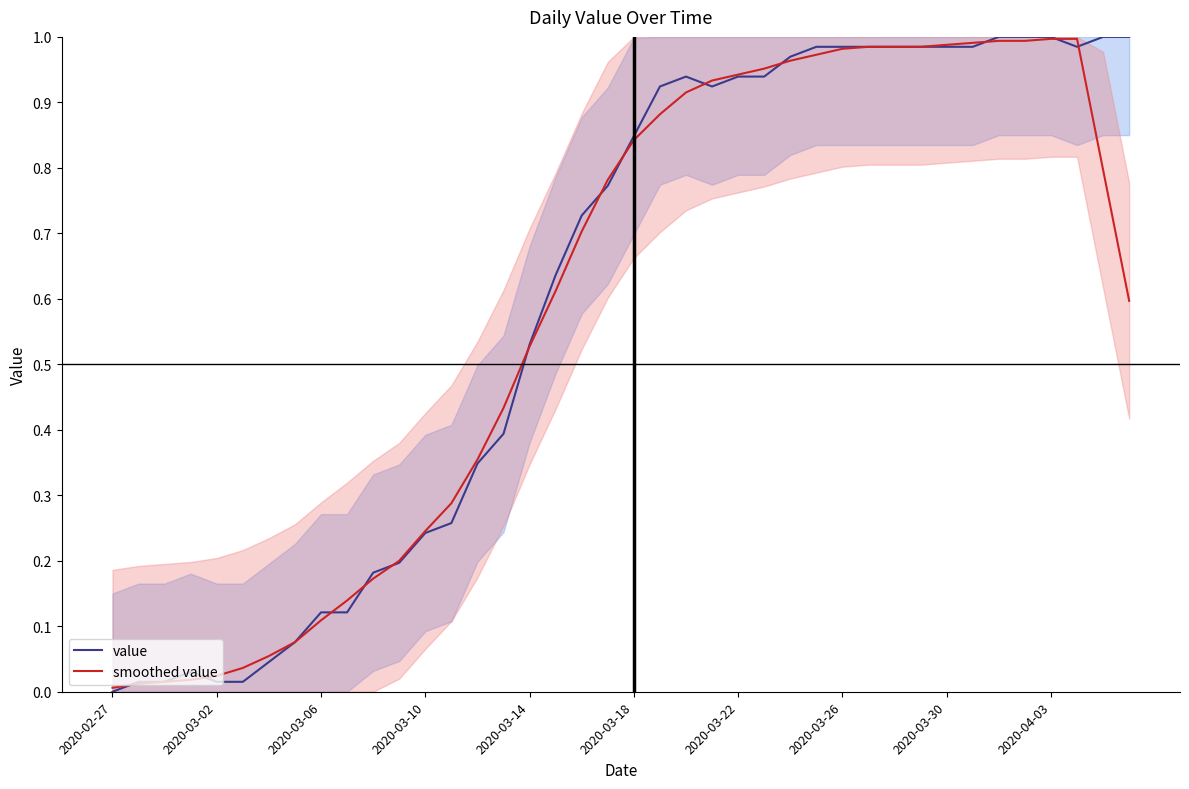

Does the chart have visible grid lines?

No